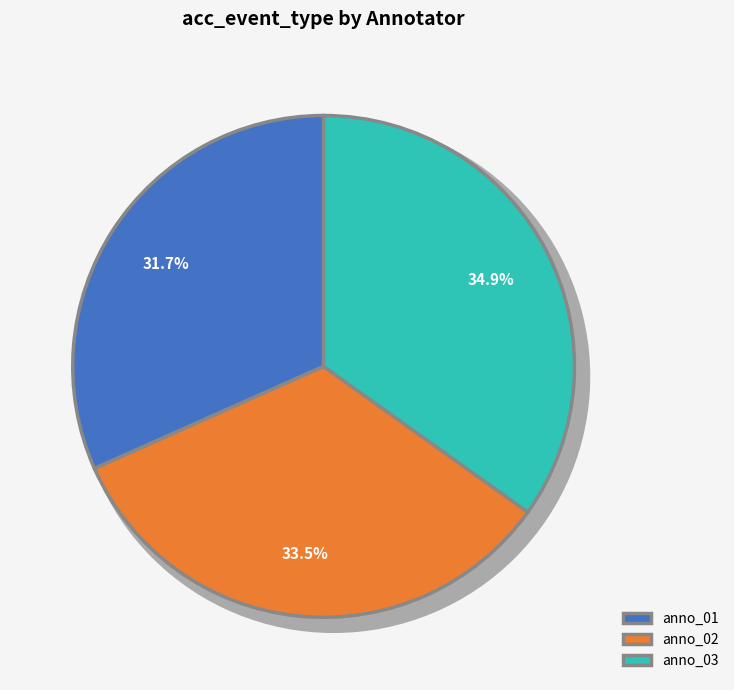

Combined, what portion of the pie is anno_03 and anno_02?

68.3%